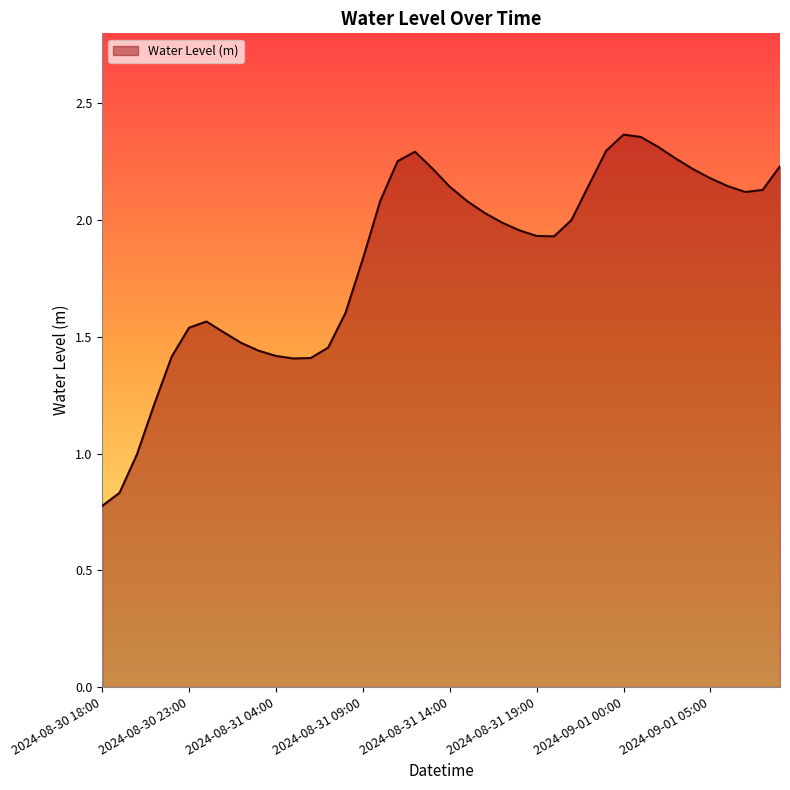

What is the average value?

1.8